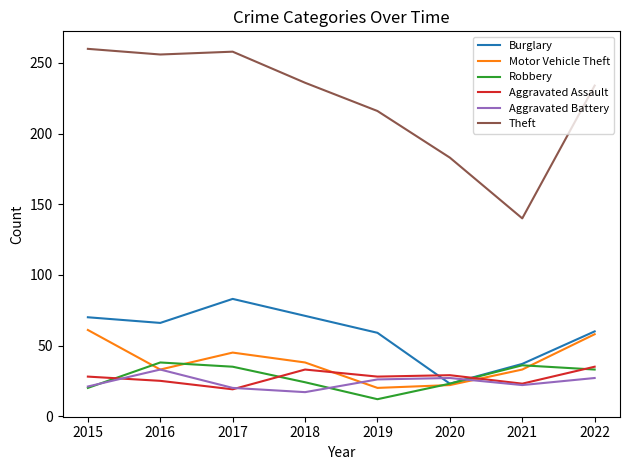

What is the smallest value displayed?

12